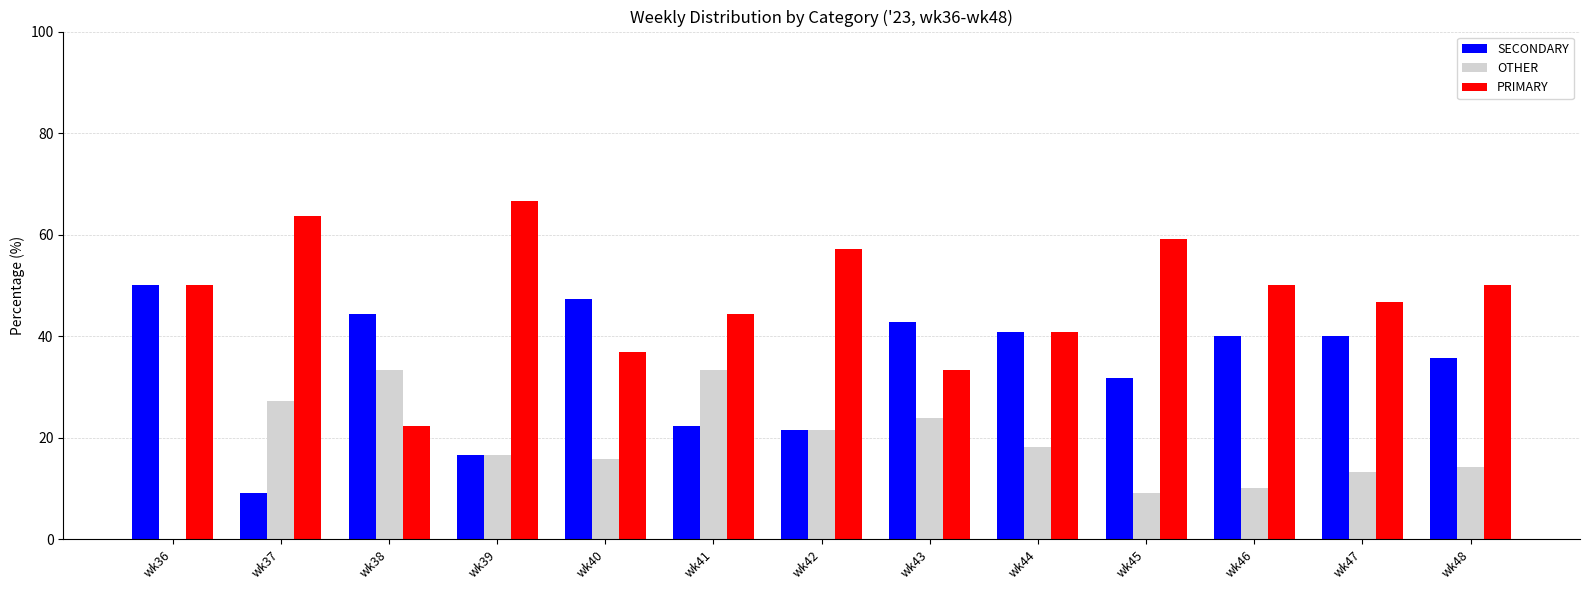

Between wk37 and wk46, which series saw the biggest shift?

SECONDARY